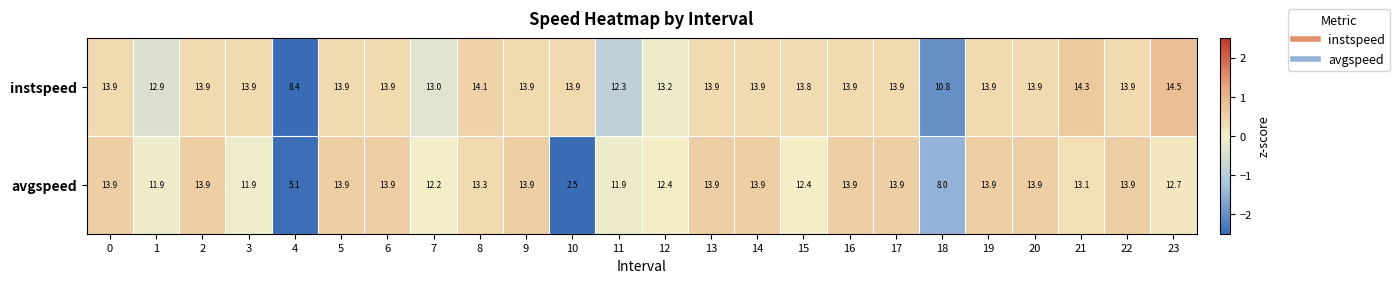

Which series has the largest range (max minus min)?

avgspeed